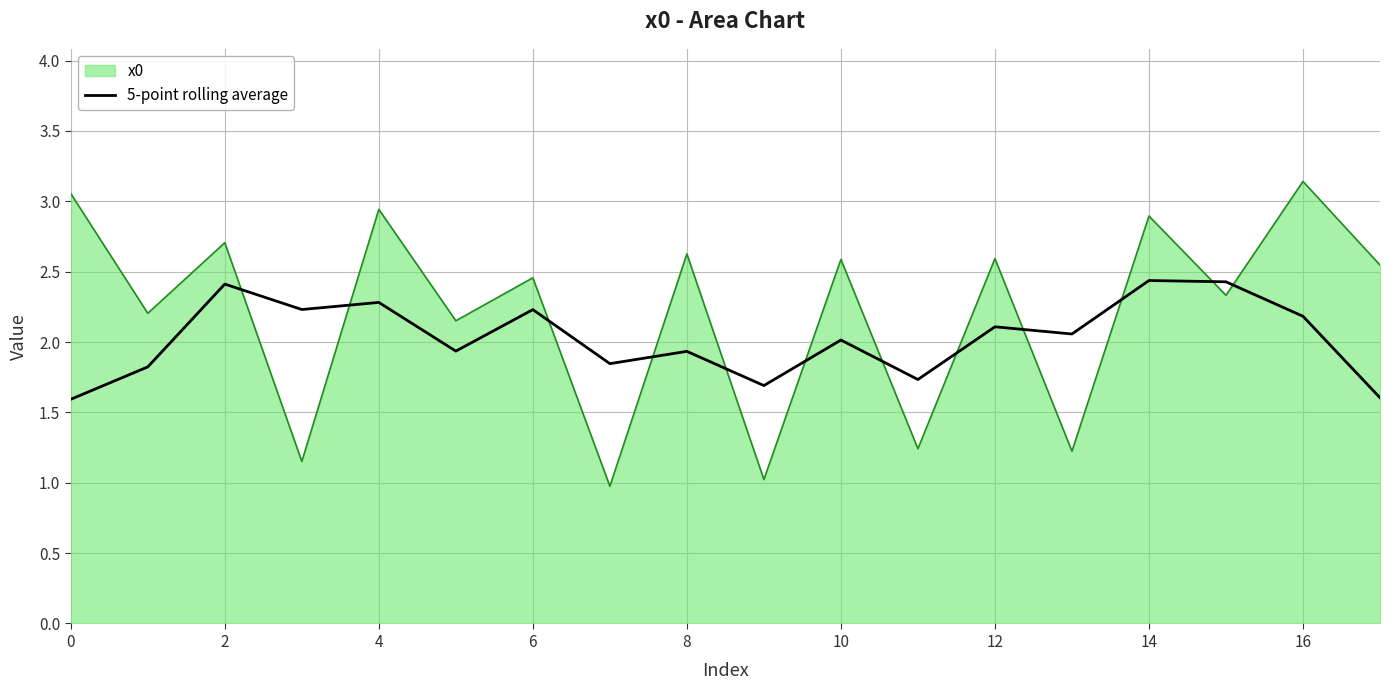

What is the minimum value shown in the chart?

1.0